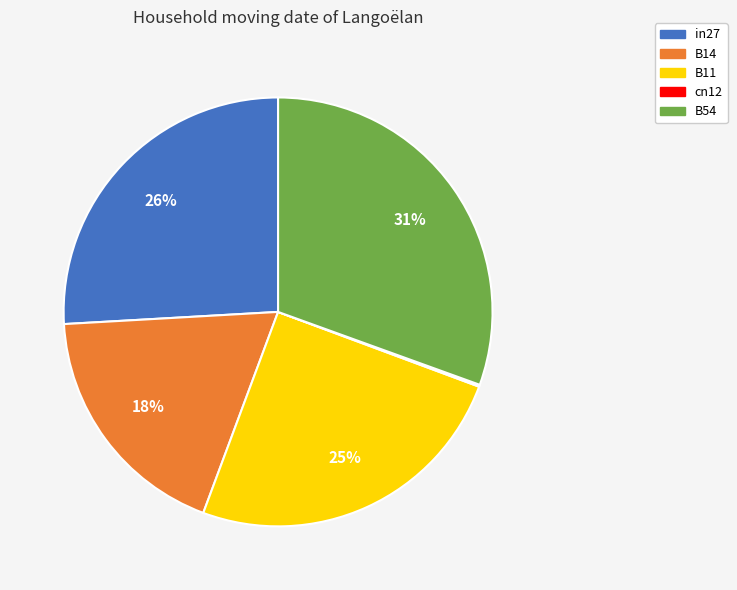

Is it true that in27 is 17% of the pie?

False